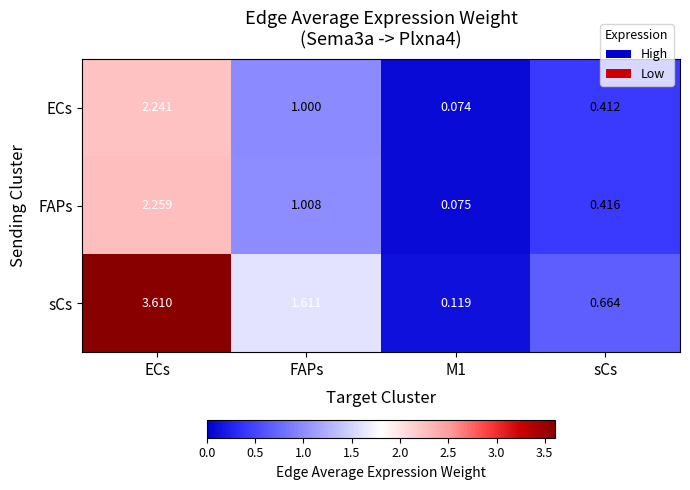

Which series has the largest total across all categories?

sCs